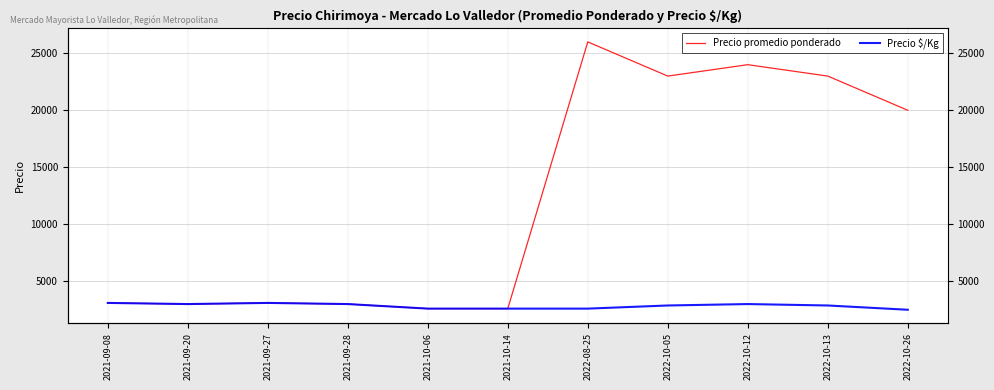

Rank the categories by Precio $/Kg value from lowest to highest.

2022-10-26, 2021-10-06, 2021-10-14, 2022-08-25, 2022-10-05, 2022-10-13, 2021-09-20, 2021-09-28, 2022-10-12, 2021-09-08, 2021-09-27